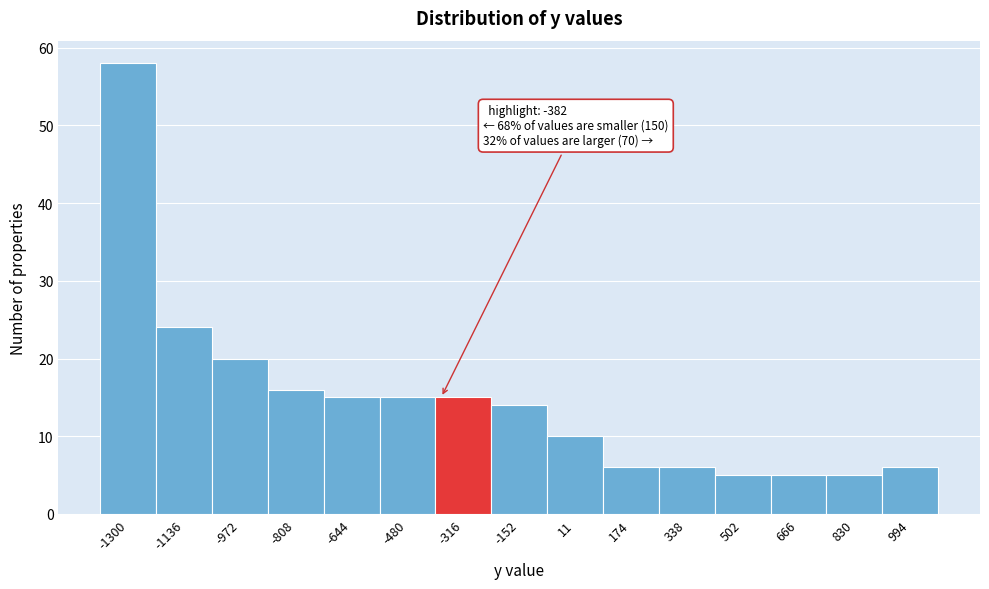

Over which range of the x-axis is the bar tallest?

-1380 to -1220